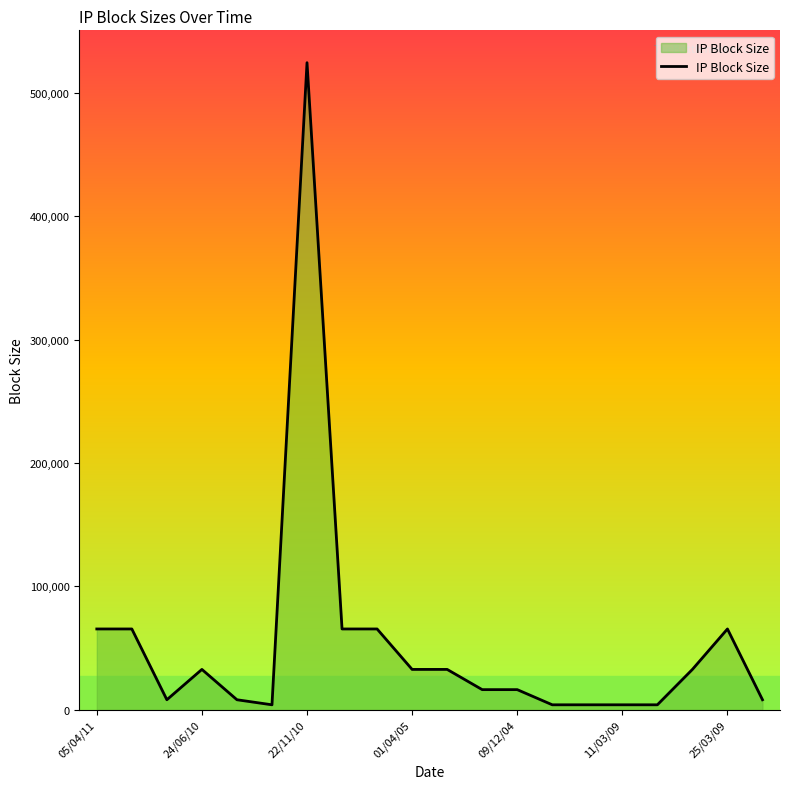

What is the maximum value shown in the chart?

524288